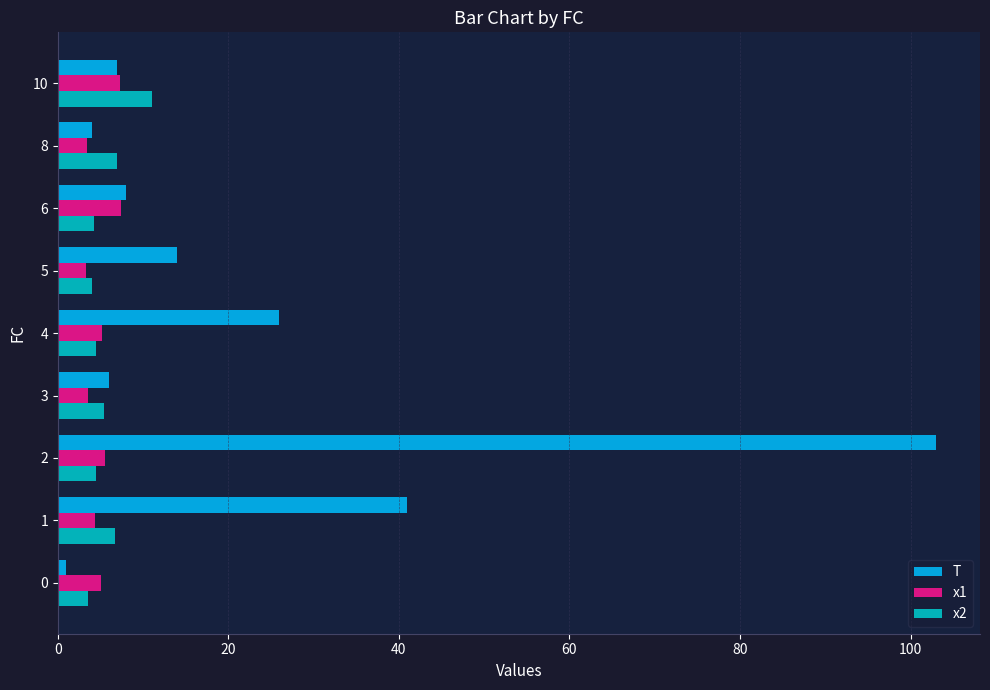

Which series has the widest spread of values?

T